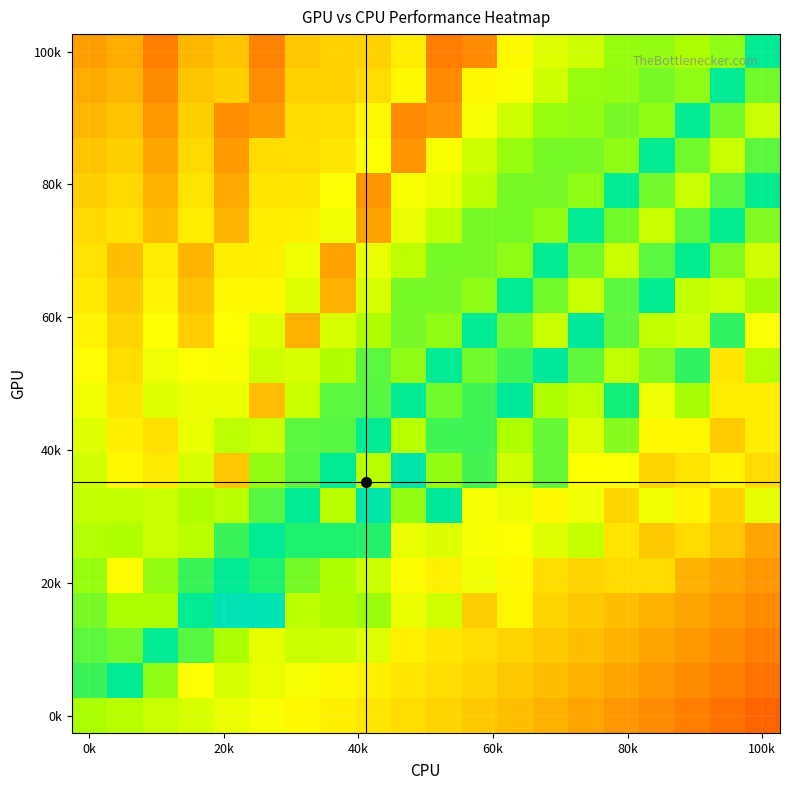

How many series are shown in this chart?

20